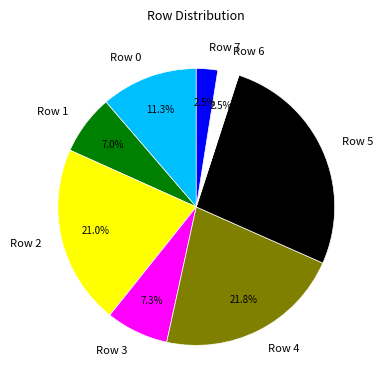

To the nearest percent, what portion does Row 5 represent?

27%